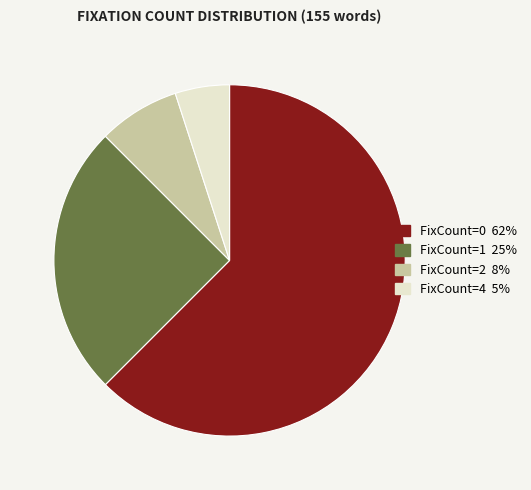

Which has a higher value, FixCount=0 or FixCount=4?

FixCount=0